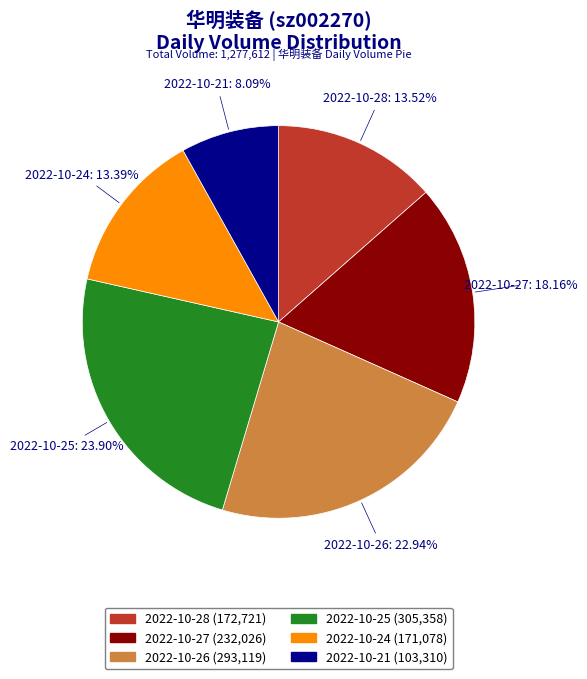

What is the total percentage of 2022-10-28 and 2022-10-25?

37.4%